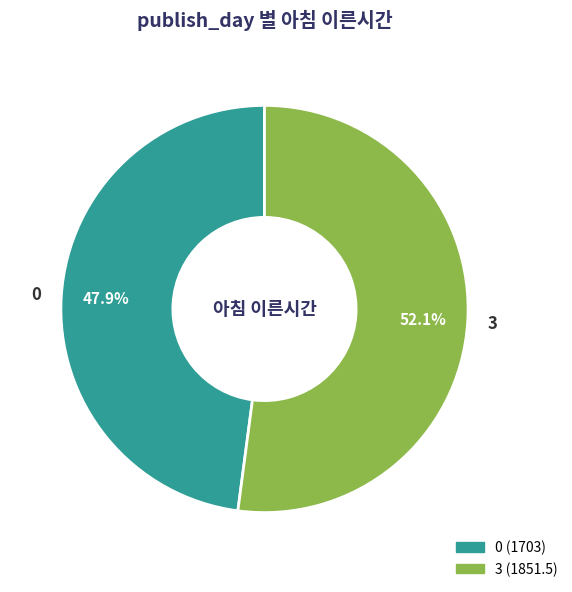

What is the largest slice in the pie chart?

3